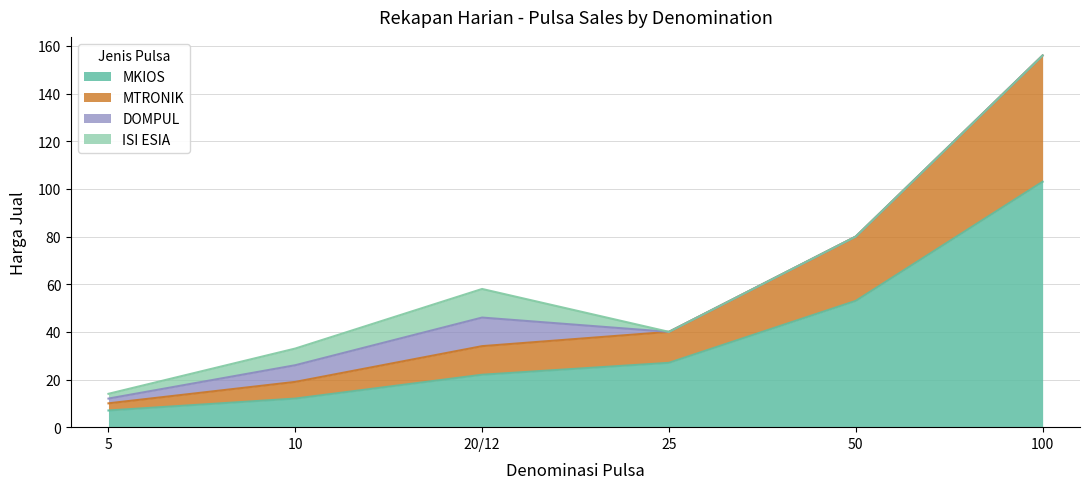

List the labels in order of MKIOS value, smallest first.

5, 10, 20/12, 25, 50, 100